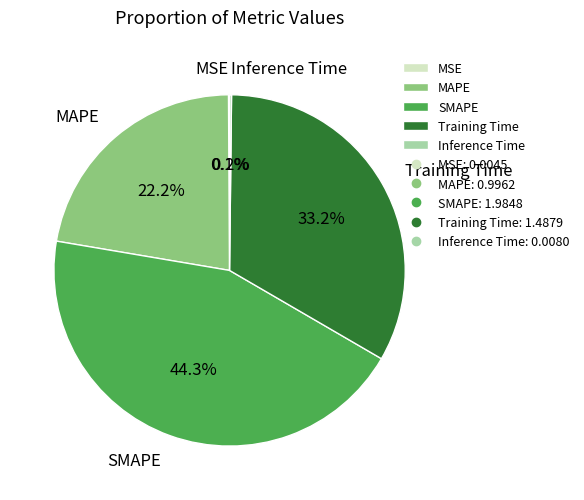

What percentage is NOT represented by Training Time?

66.8%